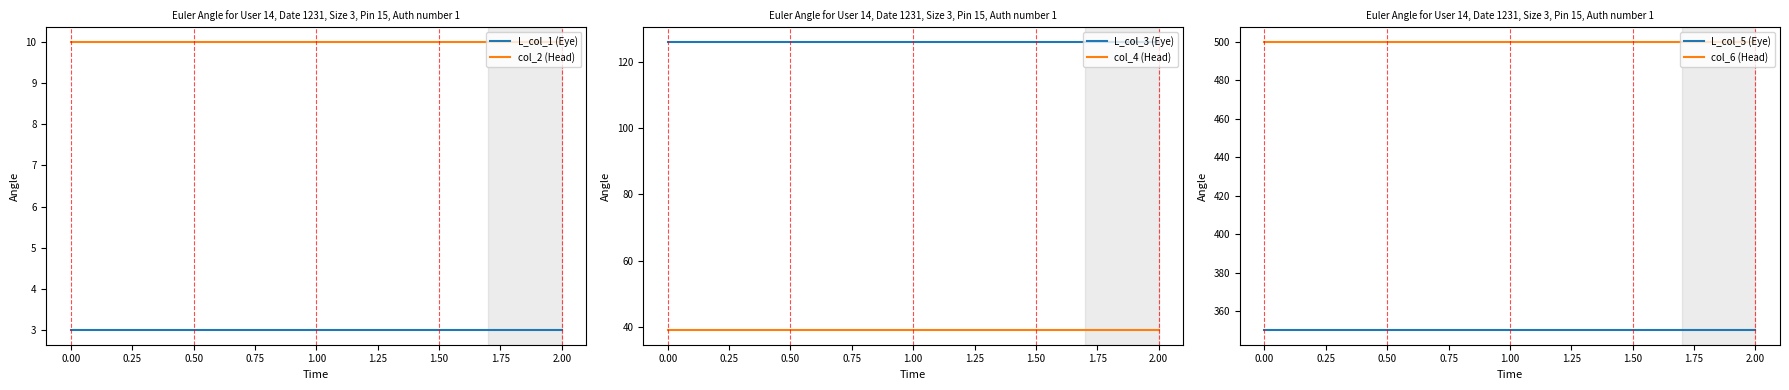

What is the average value of the col_6 (Head) series?

500